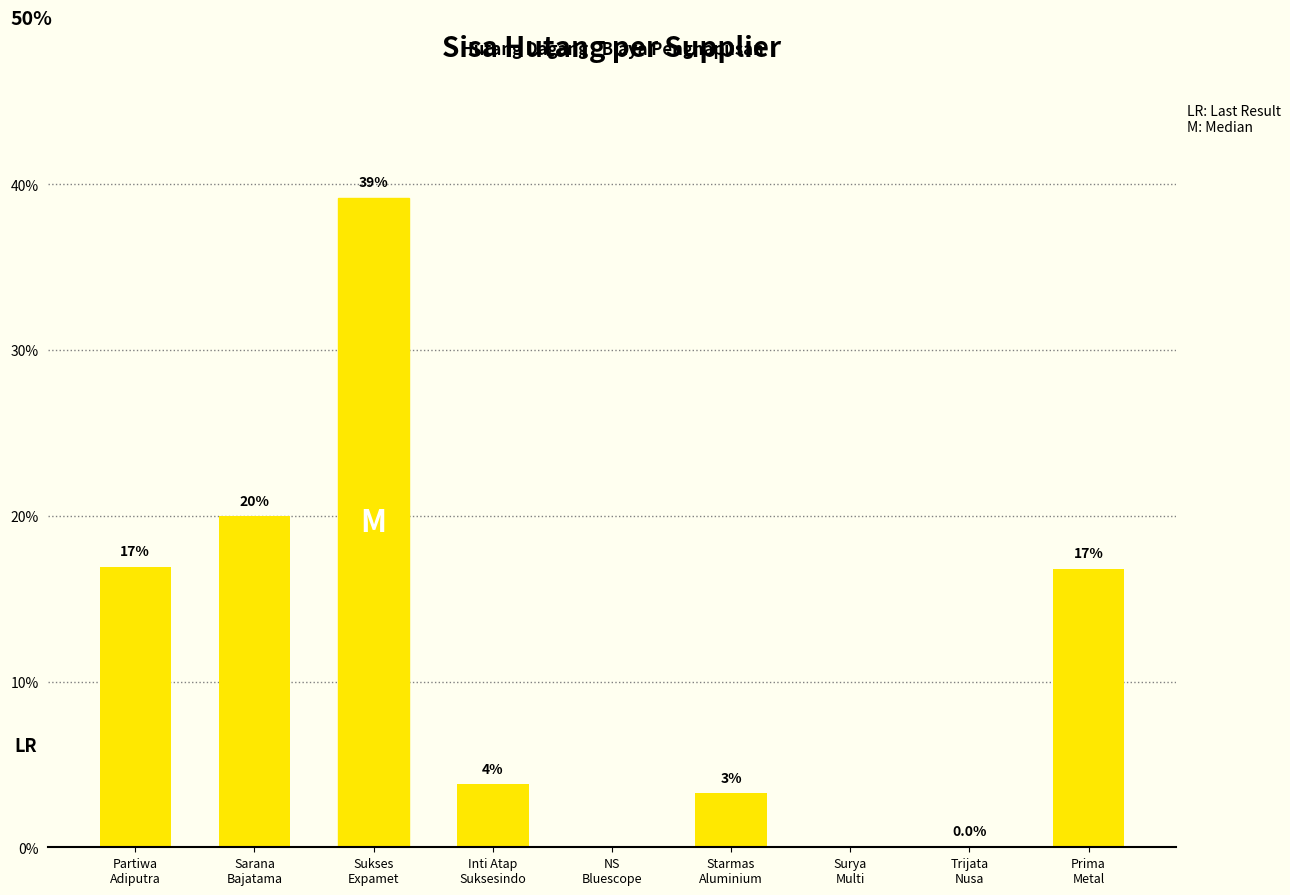

What is the sum of all values?

100.0